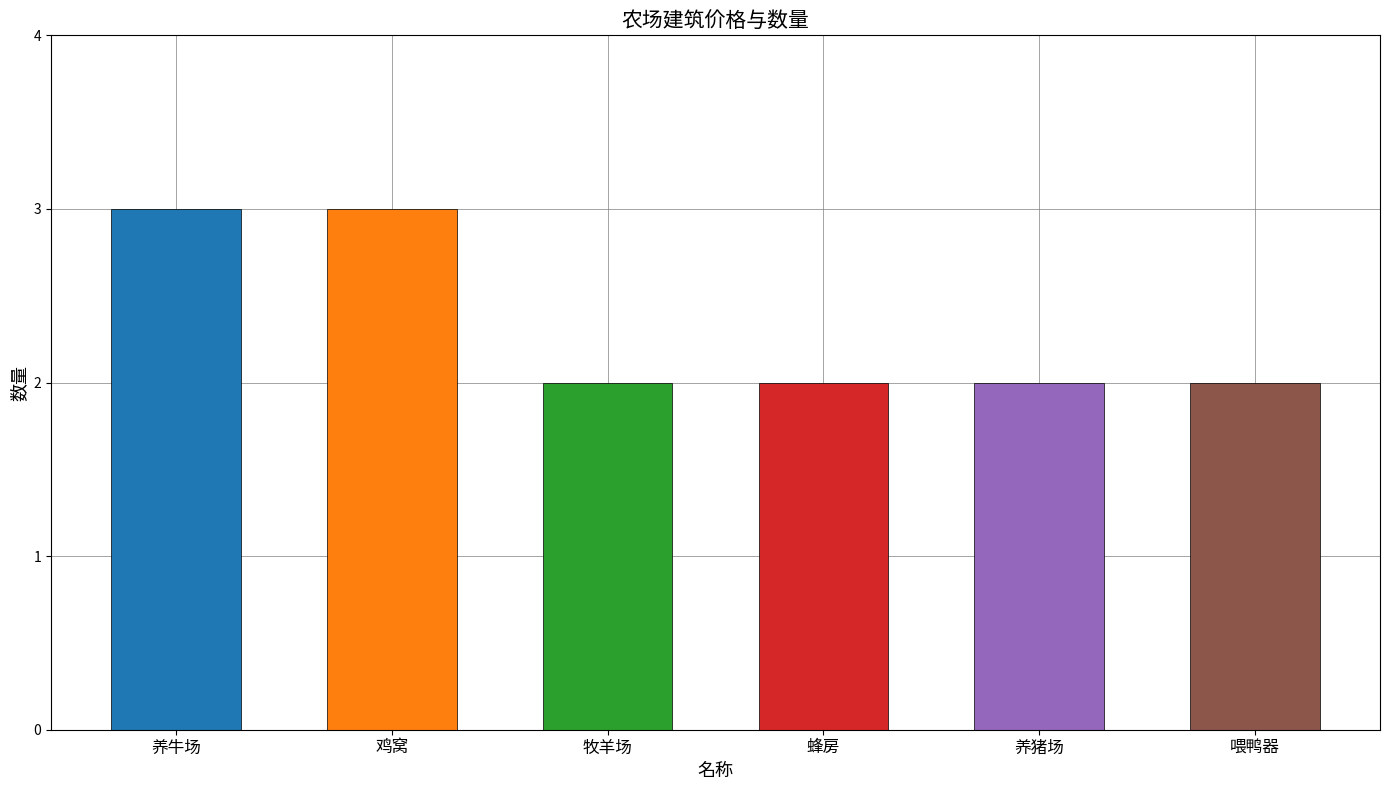

Is it true that the value at 牧羊场 is 3?

False